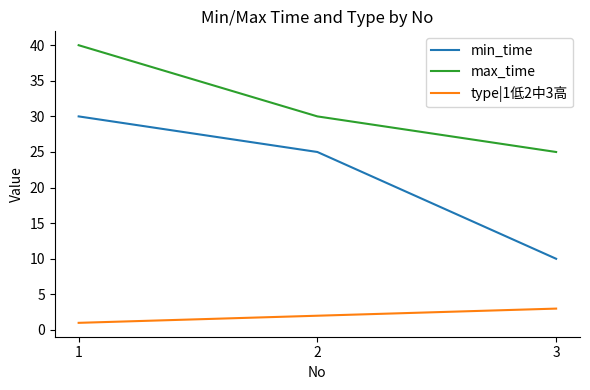

How many values in the max_time series are below 30?

1